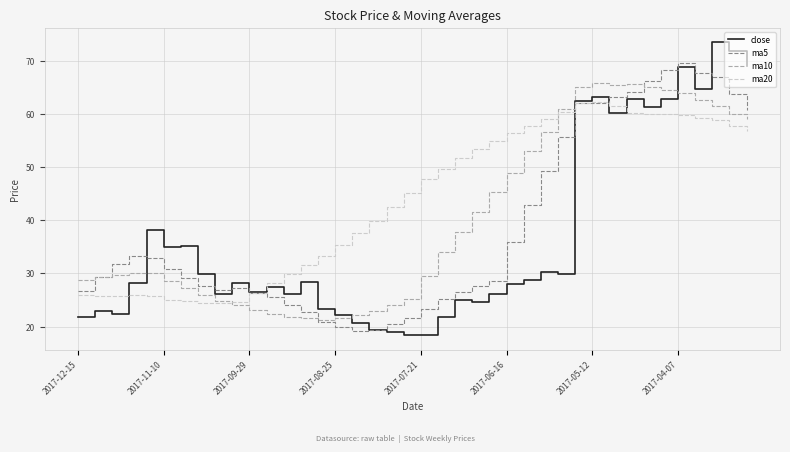

Which series ends up on top after the final intersection of ma10 and close?

close